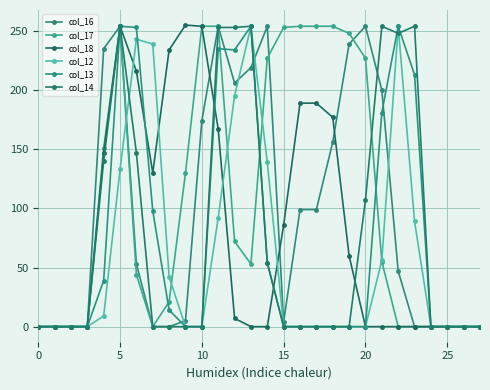

How many intersections are there between col_17 and col_13?

4